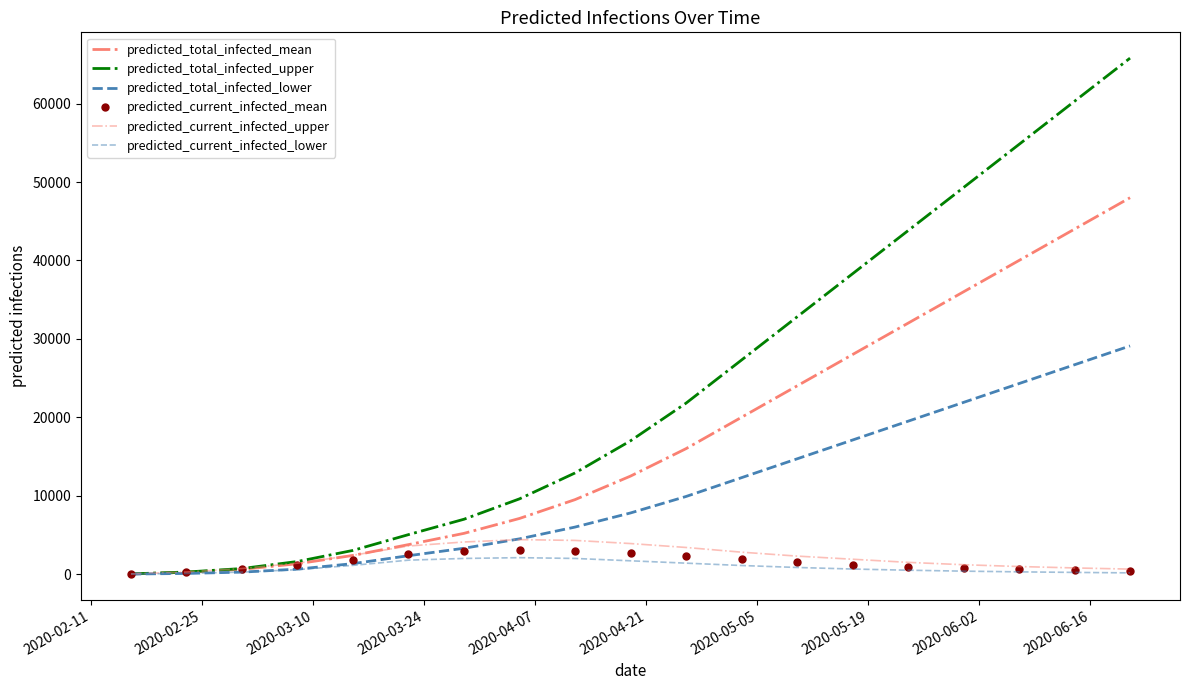

Reading left to right, list all the values displayed in this chart.

predicted_total_infected_mean: 27	240	612	1324	2386	3764	5200	7100	9500	12500	16000	20000	24000	28000	32000	36000	40000	44000	48000
predicted_total_infected_upper: 30	270	714	1611	3025	5039	7000	9600	12900	17000	21800	27300	32800	38300	43800	49300	54800	60300	65800
predicted_total_infected_lower: 10	90	256	639	1339	2350	3300	4500	6000	7800	9900	12300	14700	17100	19500	21900	24300	26700	29100
predicted_current_infected_mean: 27	240	612	1138	1850	2562	2900	3100	3000	2700	2300	1900	1500	1200	950	750	600	480	380
predicted_current_infected_upper: 30	270	714	1401	2404	3586	4100	4400	4300	3900	3400	2800	2300	1900	1500	1200	970	790	640
predicted_current_infected_lower: 10	90	256	569	1119	1782	2000	2100	2000	1700	1400	1100	850	650	500	380	290	220	160